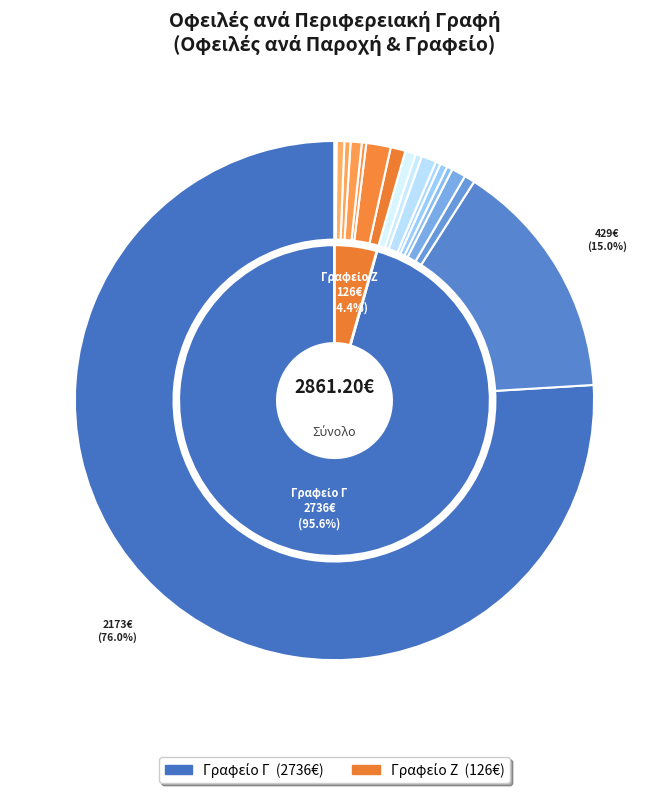

Count the number of slices in the pie.

17